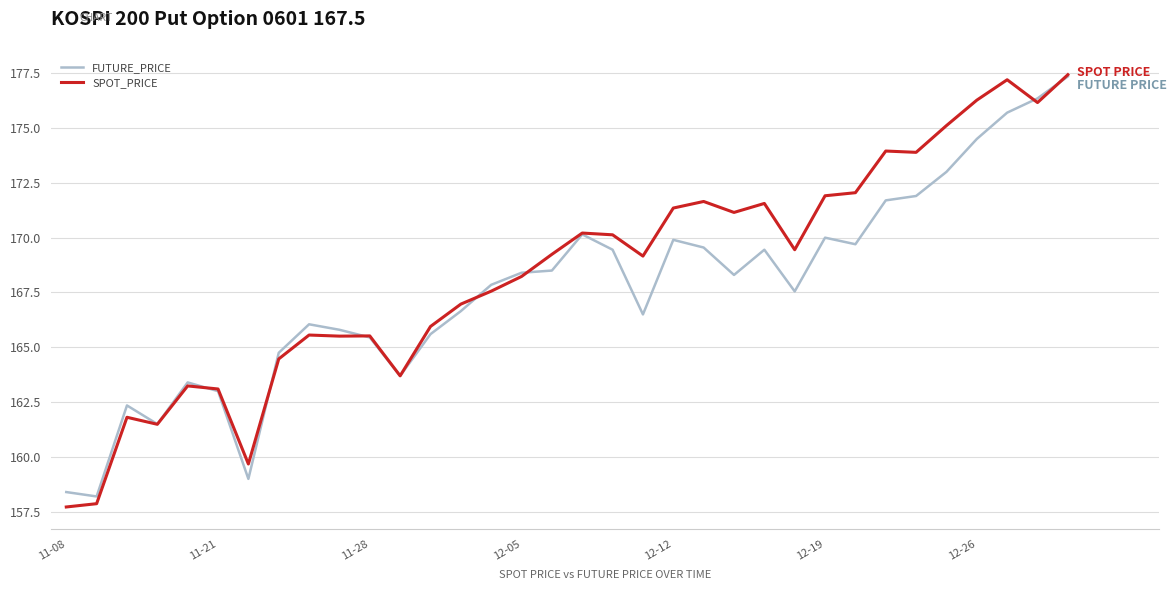

Which series has the widest spread of values?

SPOT_PRICE